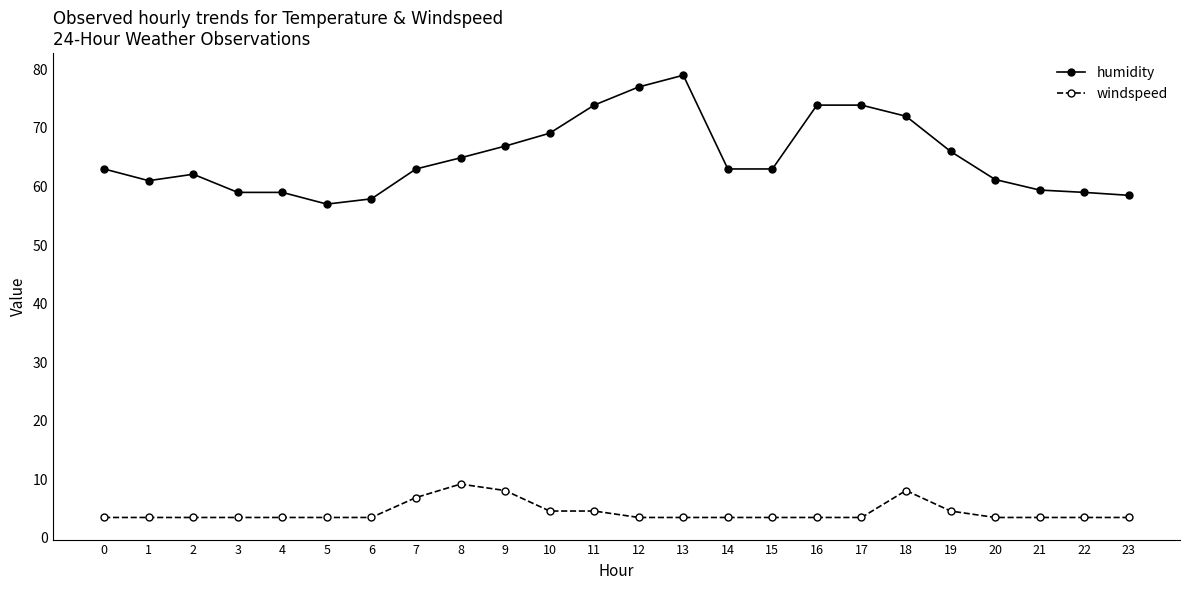

Rank the series by their average value, from lowest to highest.

windspeed, humidity